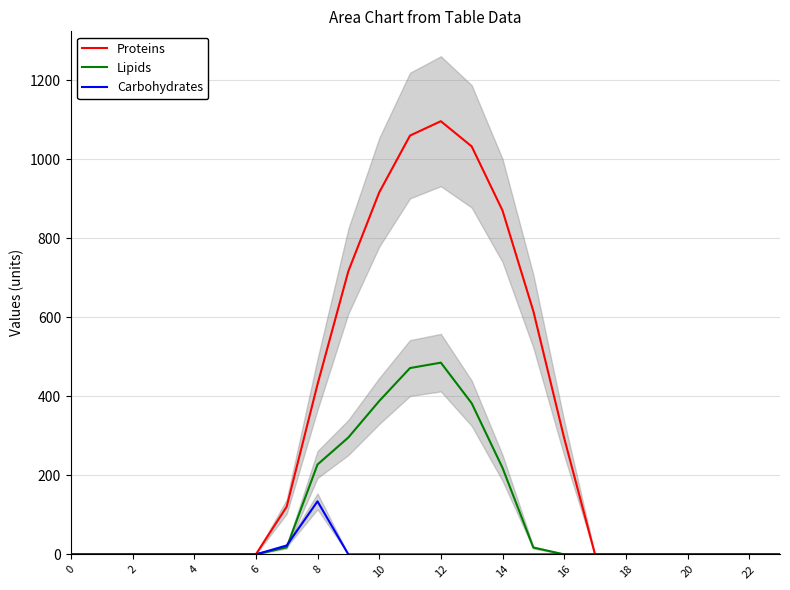

Is the value of Carbohydrates at 12 greater than the value of Lipids at 18?

No